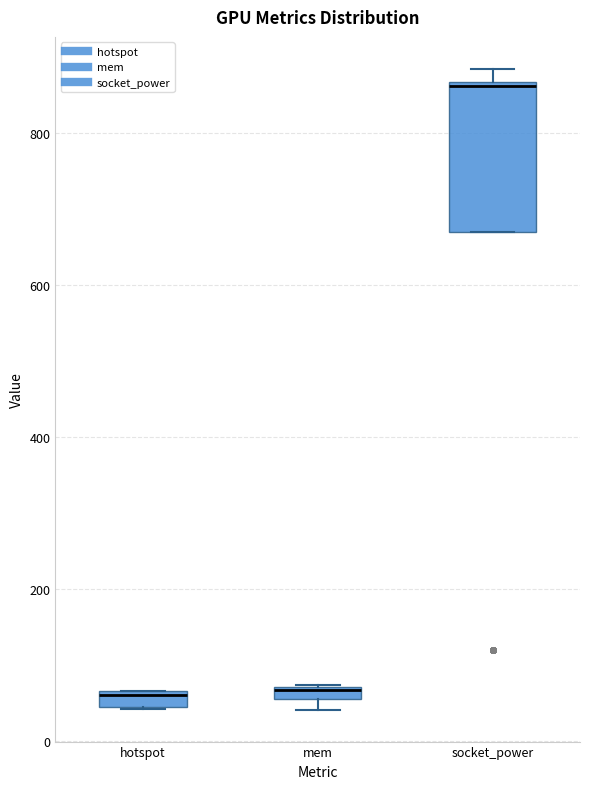

Which box has the highest median line?

socket_power